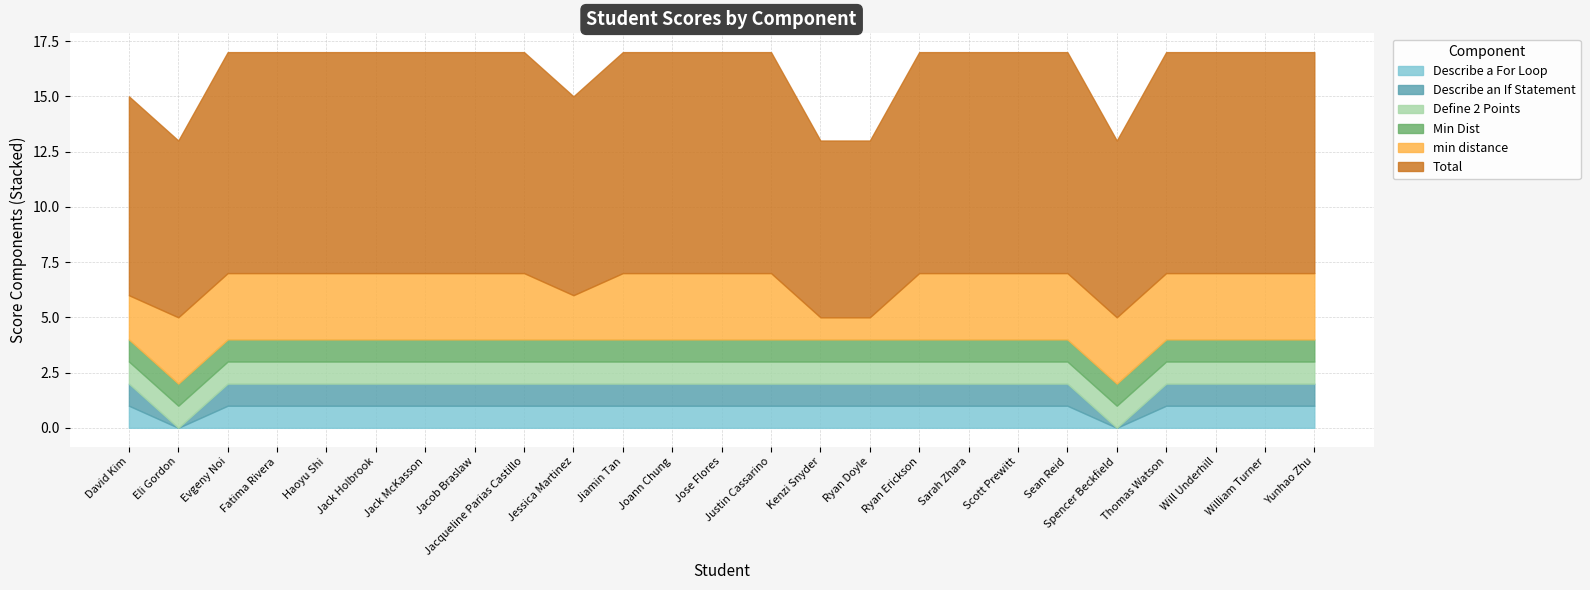

What is the total value across all series at Jacqueline Parias Castillo?

17